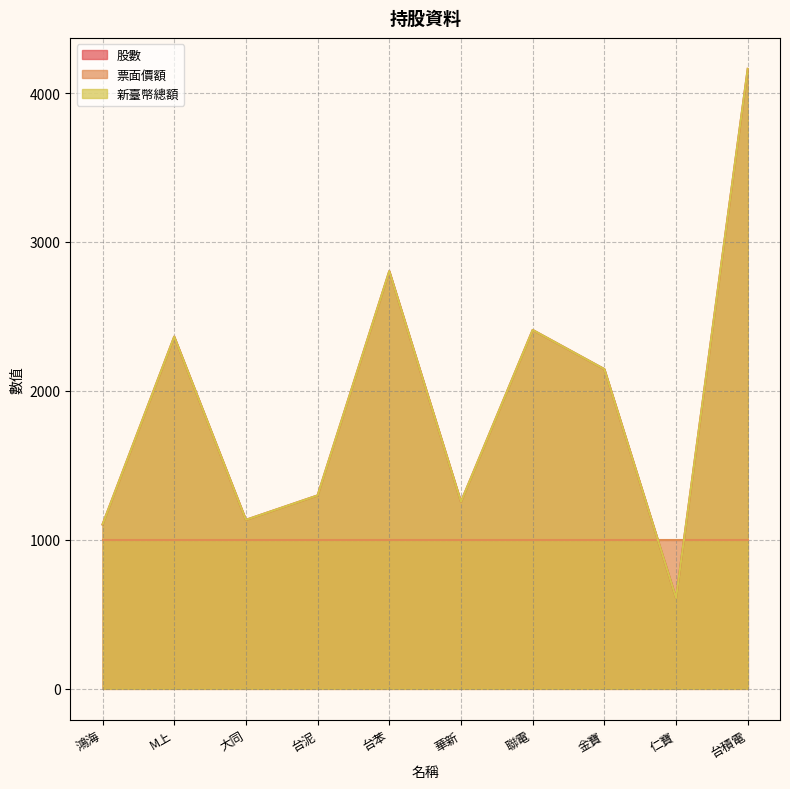

Does the chart have visible grid lines?

Yes